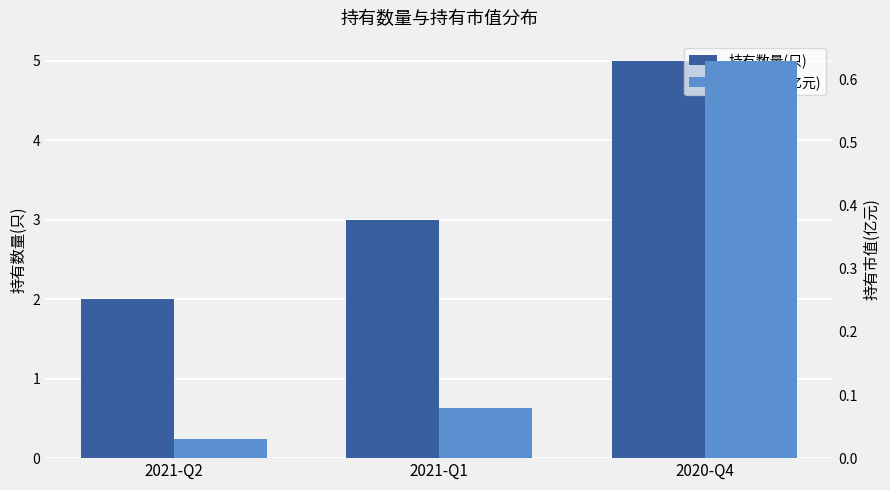

How many bars are there in total?

6